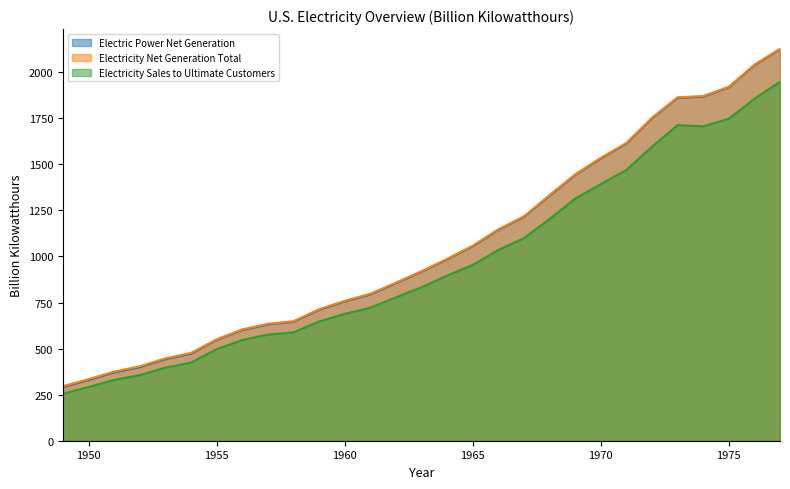

Which series has the largest range (max minus min)?

Electric Power Net Generation